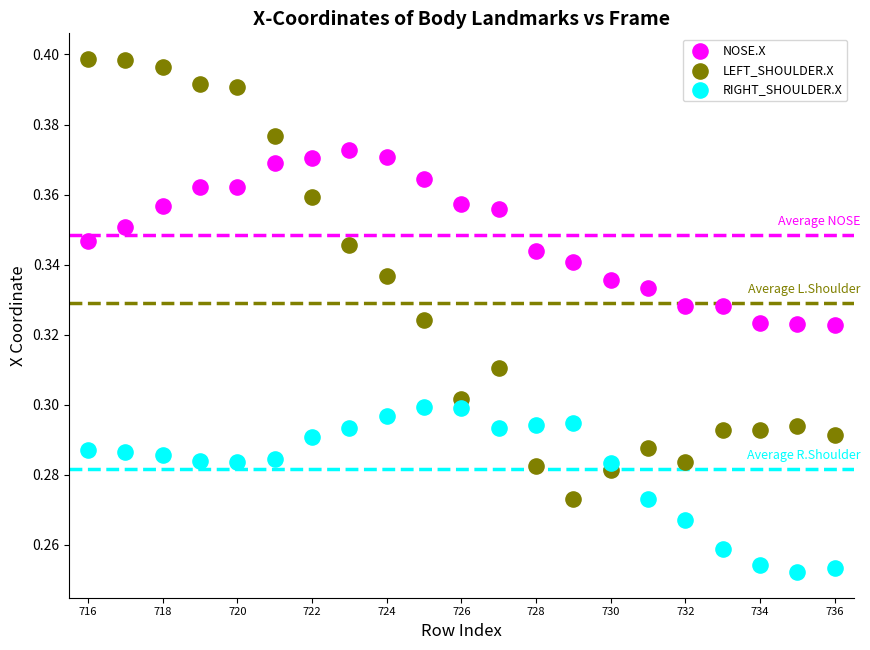

What are all the series names shown in the legend?

NOSE.X, LEFT_SHOULDER.X, RIGHT_SHOULDER.X